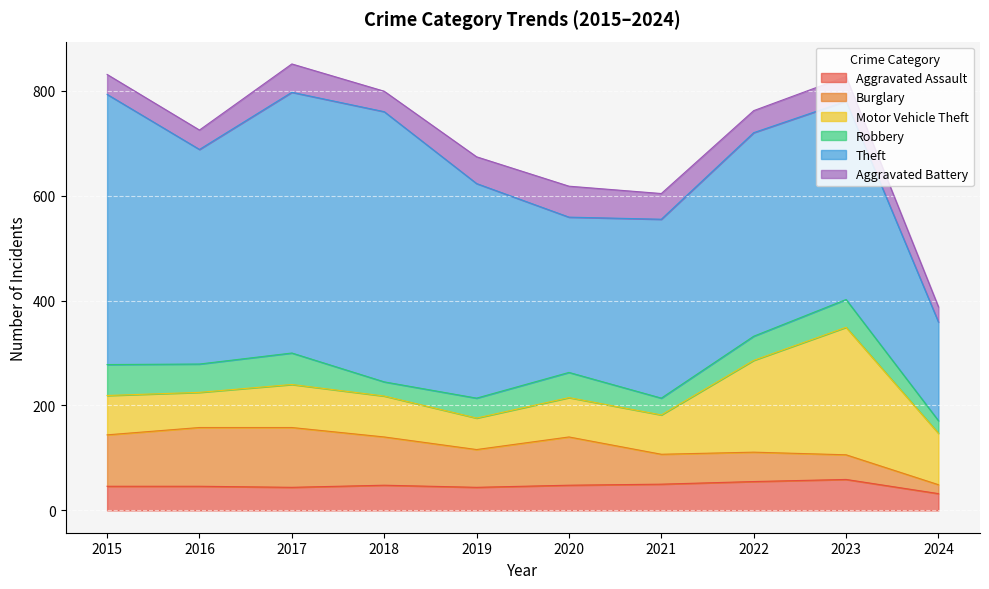

Between which two adjacent categories do Burglary and Robbery first intersect?

2022 and 2023